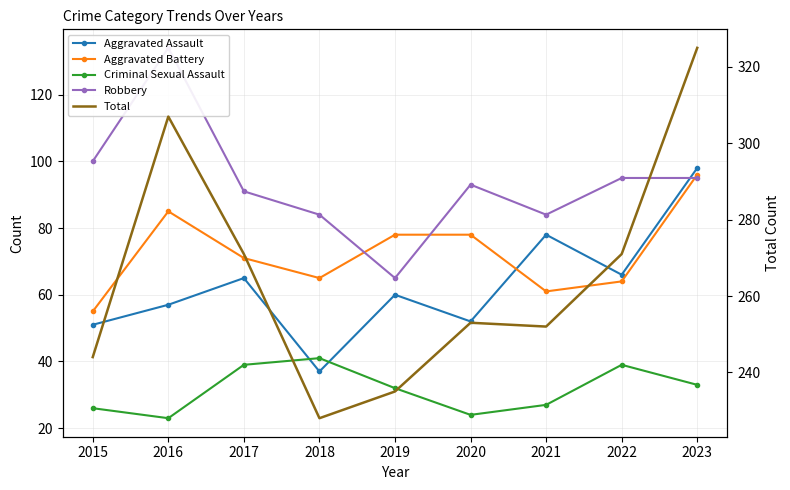

Reading left to right, transcribe all the data shown in this chart.

Aggravated Assault: 2015=51	2016=57	2017=65	2018=37	2019=60	2020=52	2021=78	2022=66	2023=98
Aggravated Battery: 2015=55	2016=85	2017=71	2018=65	2019=78	2020=78	2021=61	2022=64	2023=96
Criminal Sexual Assault: 2015=26	2016=23	2017=39	2018=41	2019=32	2020=24	2021=27	2022=39	2023=33
Robbery: 2015=100	2016=134	2017=91	2018=84	2019=65	2020=93	2021=84	2022=95	2023=95
Total: 2015=244	2016=307	2017=271	2018=228	2019=235	2020=253	2021=252	2022=271	2023=325